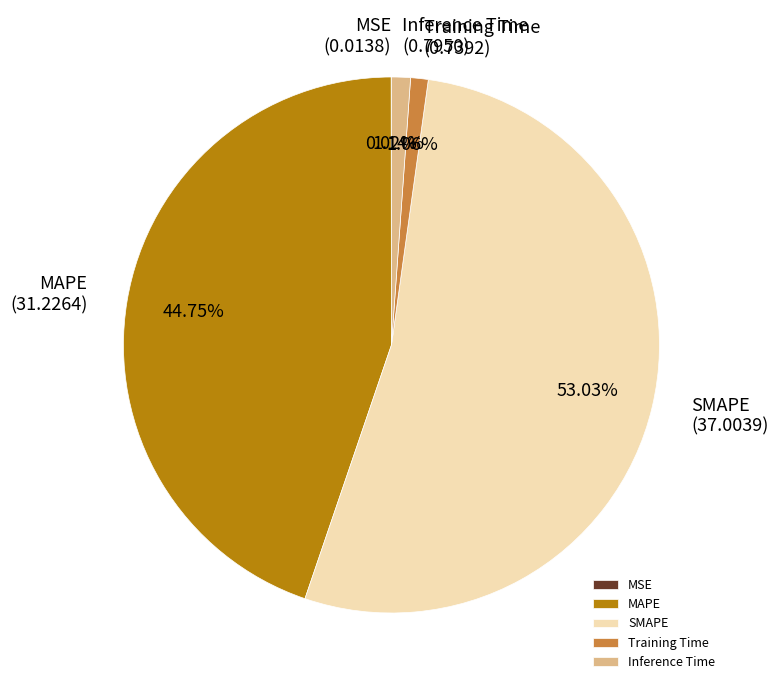

Which has a higher value, SMAPE or Training Time?

SMAPE